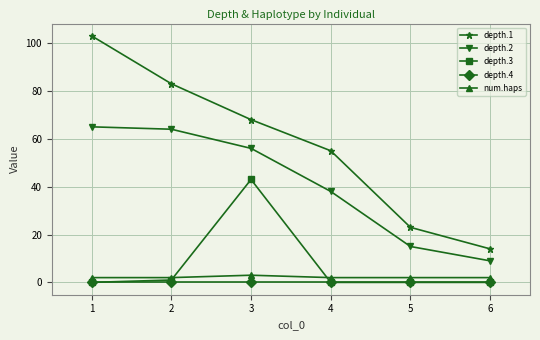

True or false: depth.1 has more than 1 points higher than both neighbors.

False